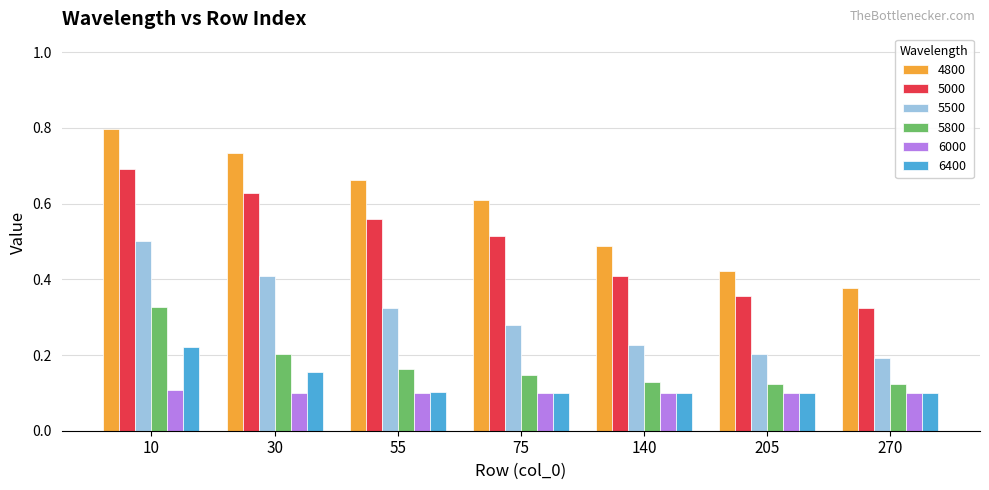

How many 6000 values are between 0 and 1?

7